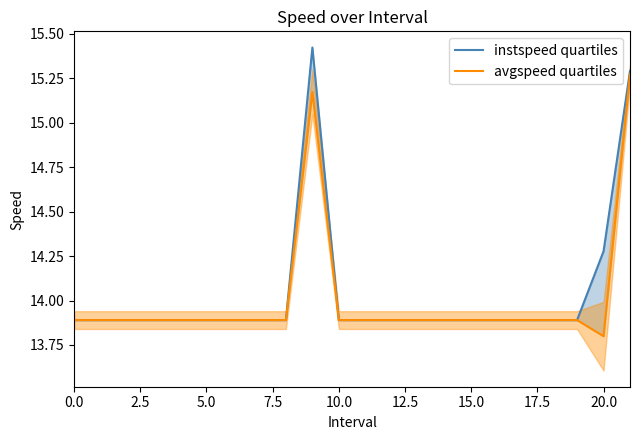

What is the maximum value shown in the chart?

15.4